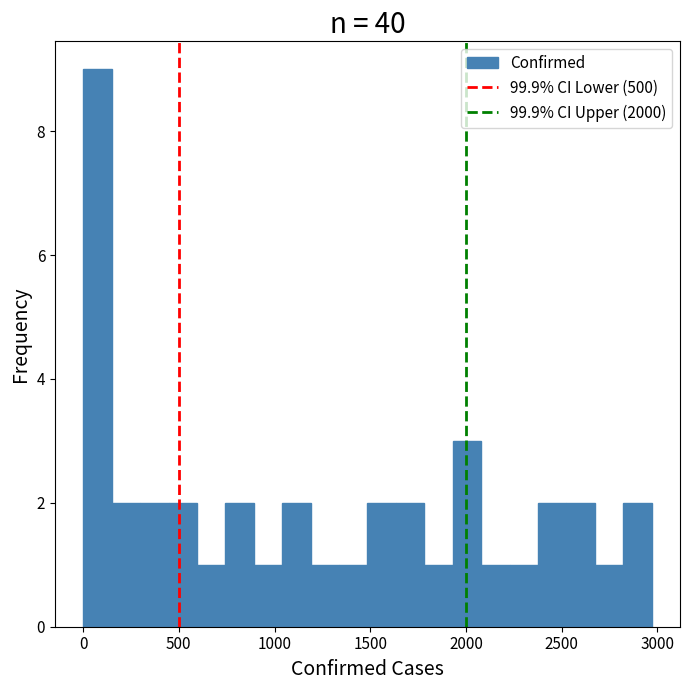

Around what value on the x-axis is the tallest bar? Give the approximate position of its centre, as read against the axis.

100